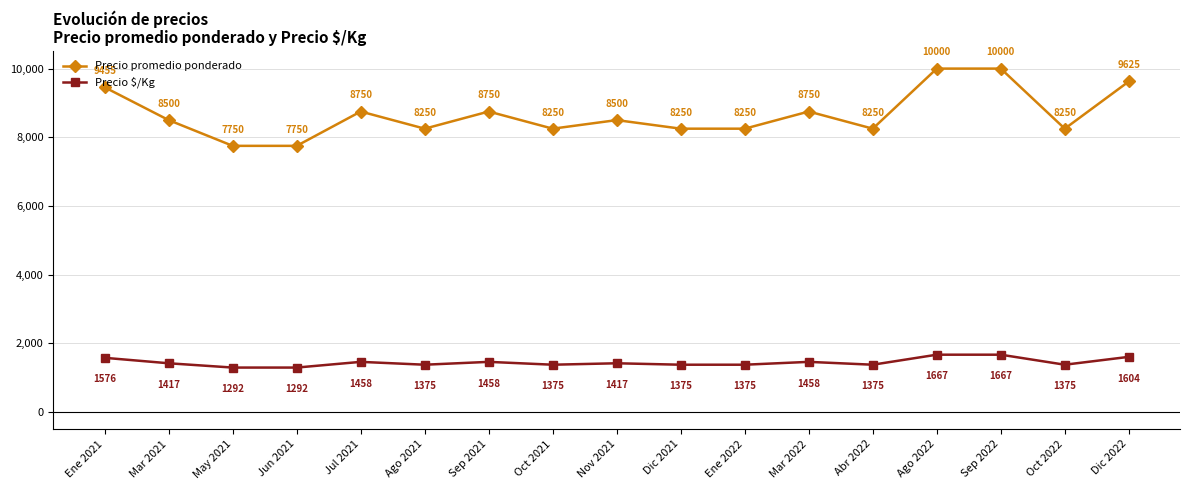

List the series in order of their overall mean, lowest first.

Precio $/Kg, Precio promedio ponderado